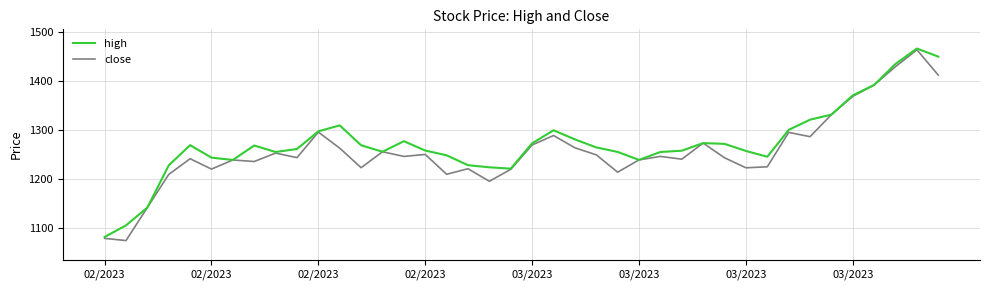

What is the lowest value of the close series?

1075.4